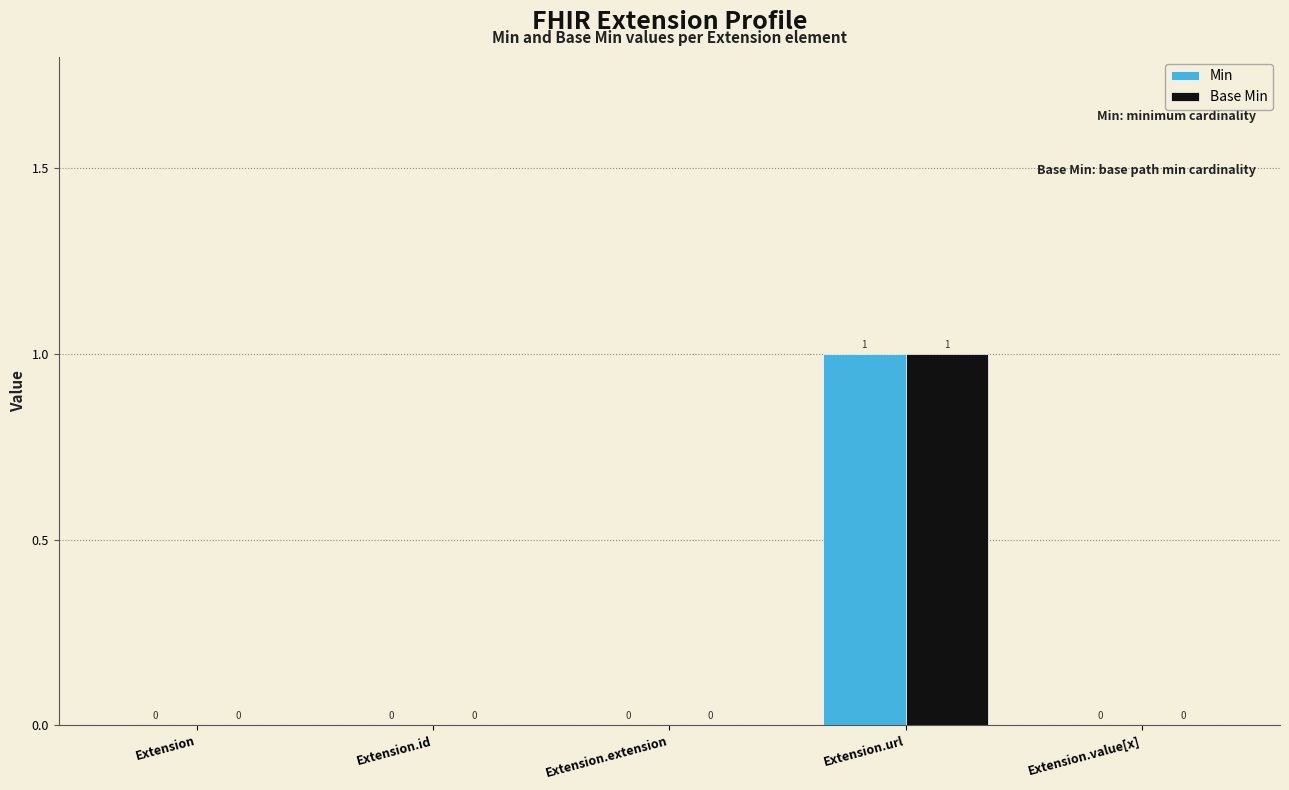

How many positive values does the Base Min series have?

1